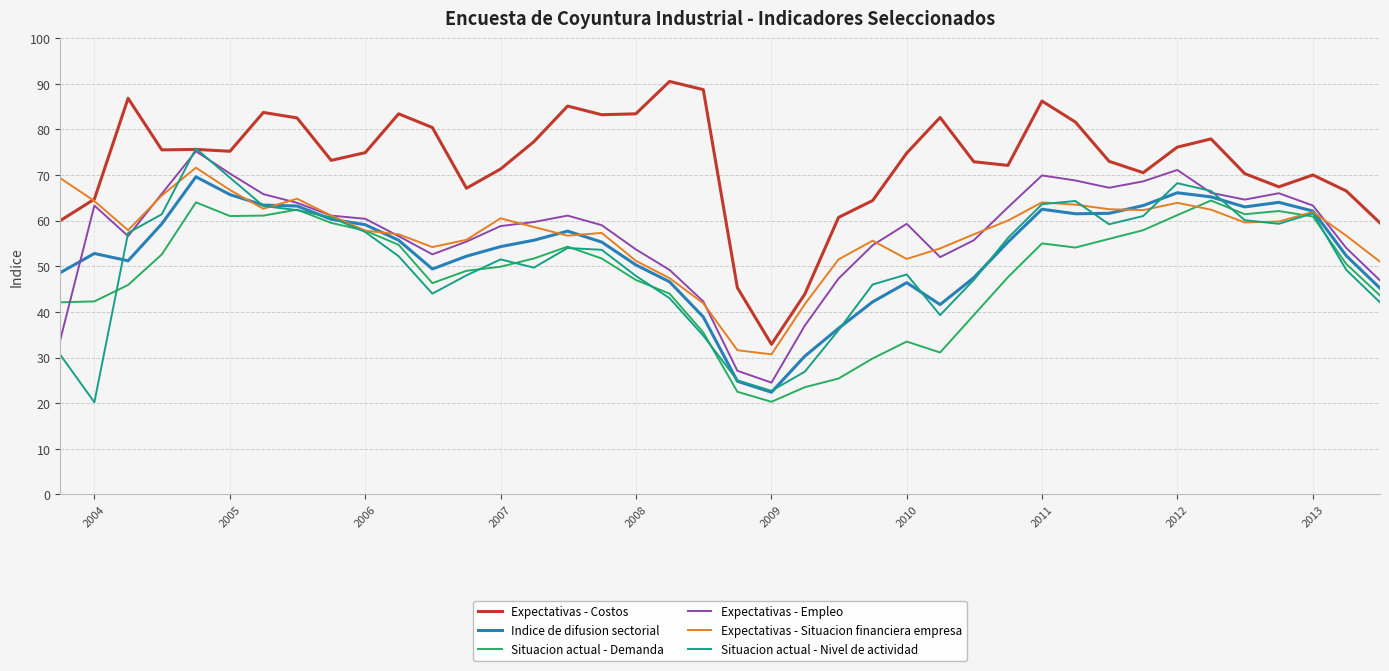

True or false: Expectativas - Costos and Situacion actual - Demanda cross at least once.

False